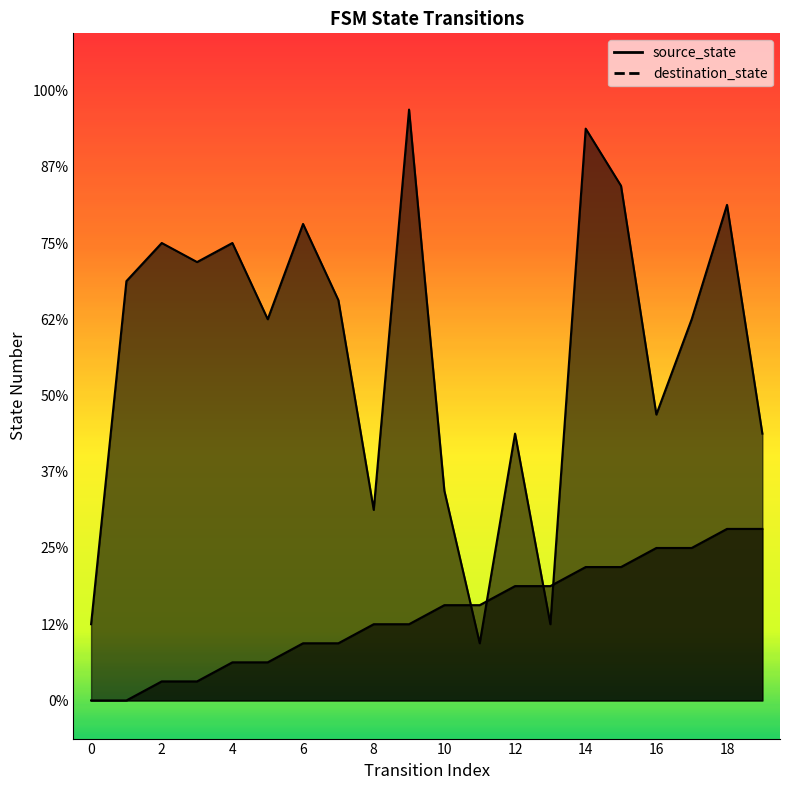

At which category does destination_state reach its first local valley?

3